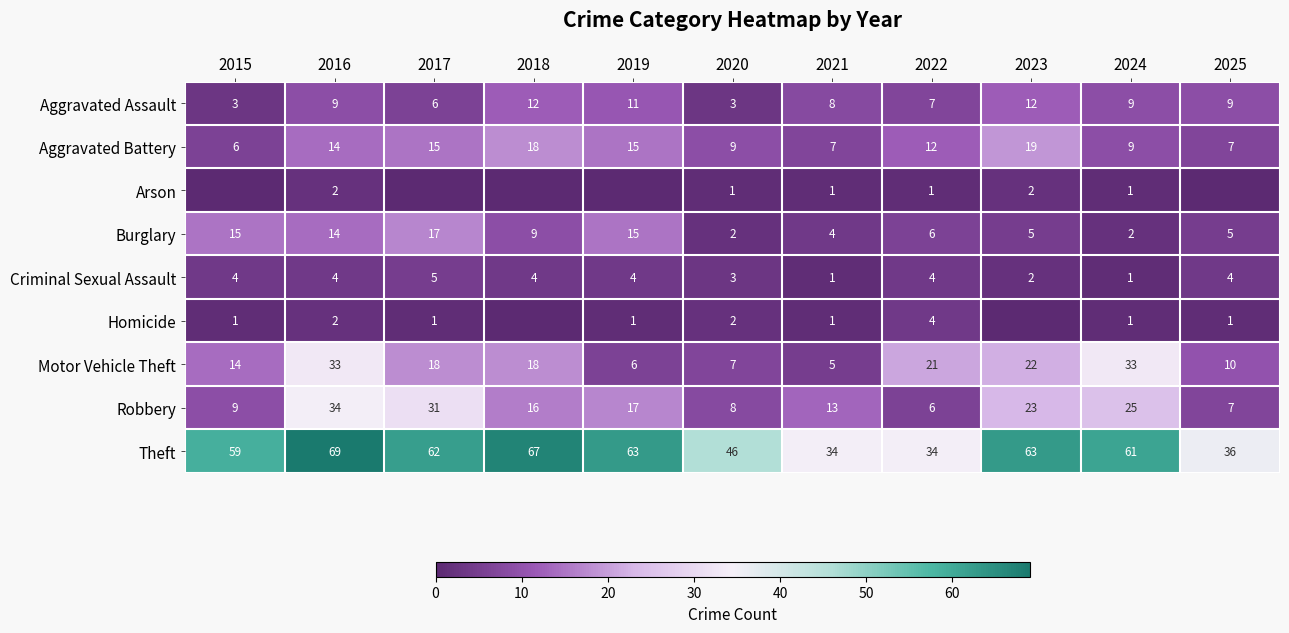

What is the sum of the Homicide values at 2019 and 2022?

5